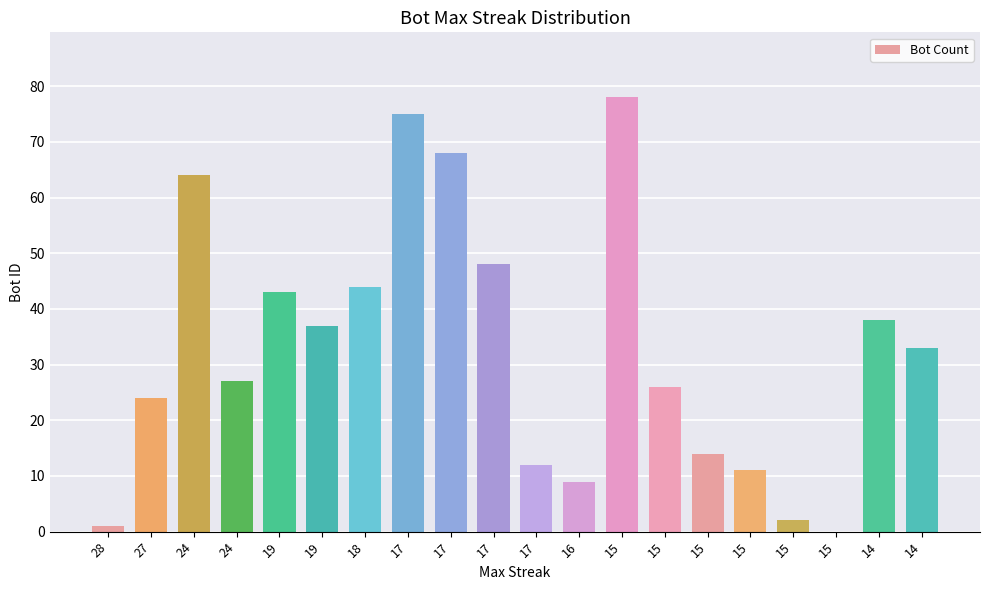

Which has a higher value, 16 or 15?

16